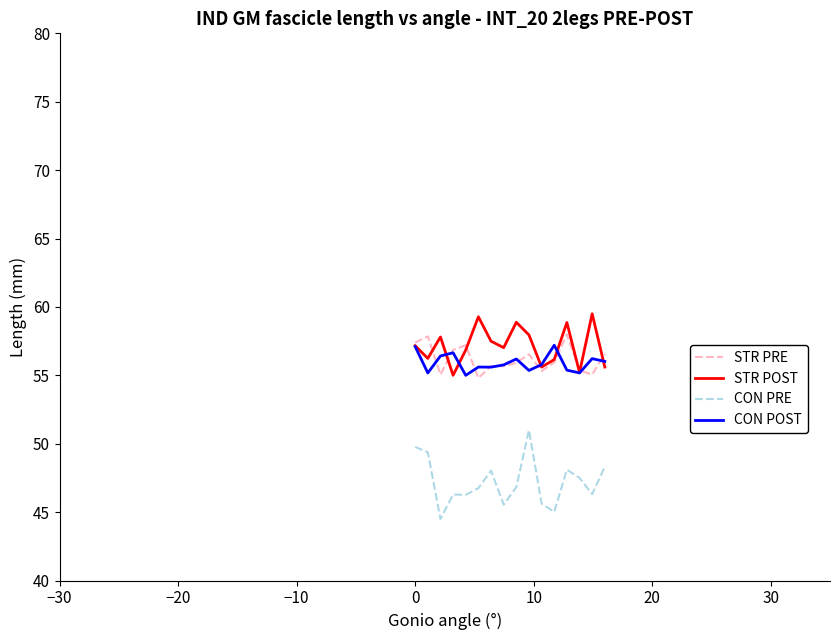

True or false: CON POST and CON PRE intersect in this chart.

False